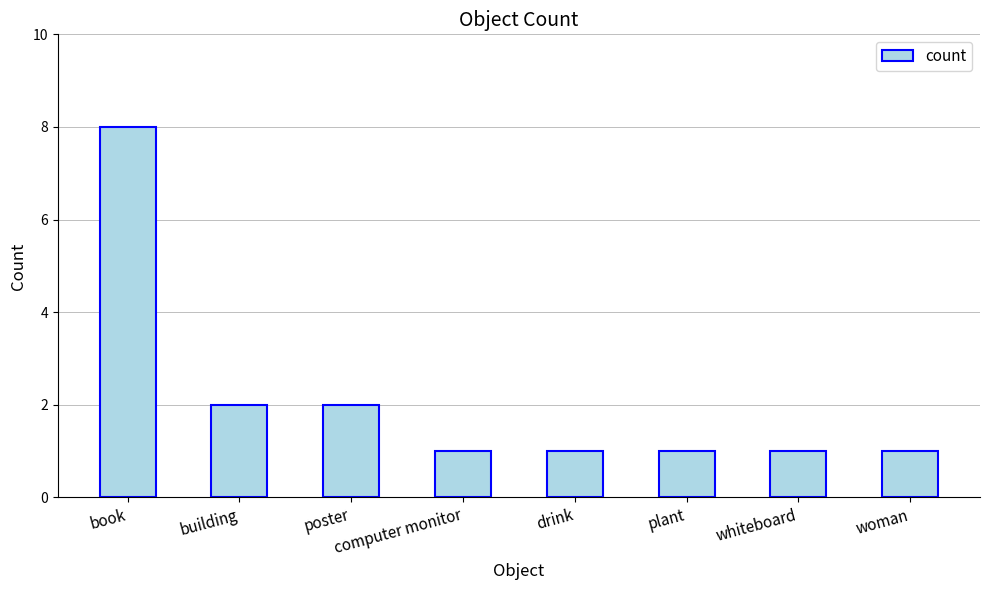

What position from the right is whiteboard?

2